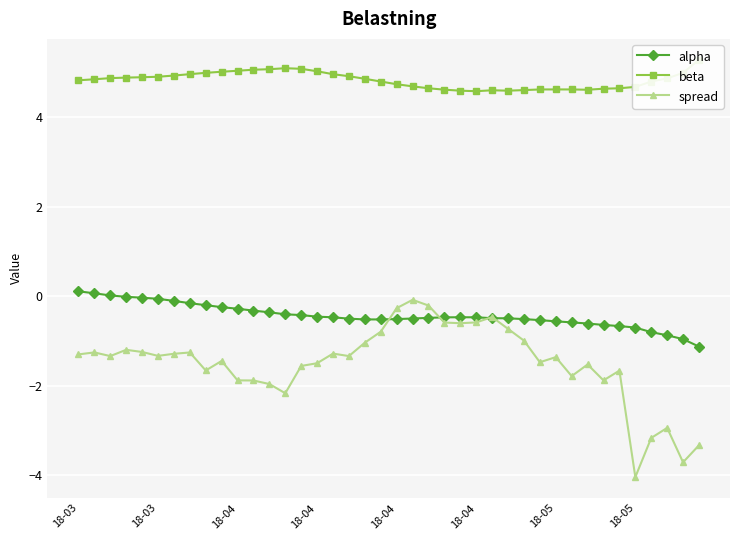

Which series changed the most between 18-04 and 12?

spread